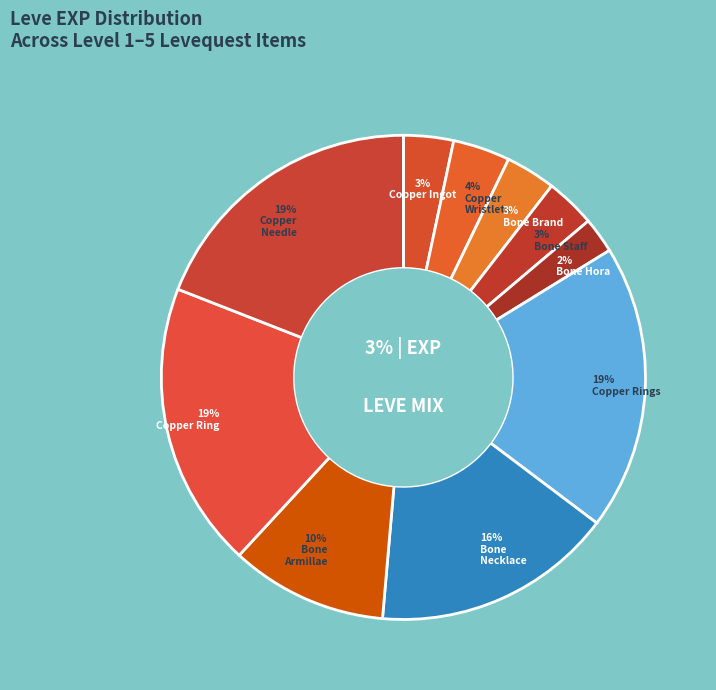

What is the total percentage of Bone Armillae and Copper Ring?

29.6%